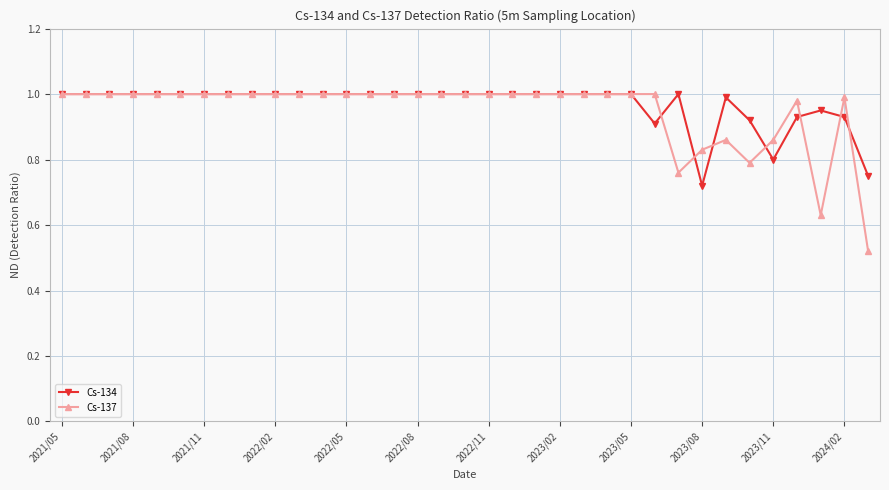

Which series has the largest range (max minus min)?

Cs-137